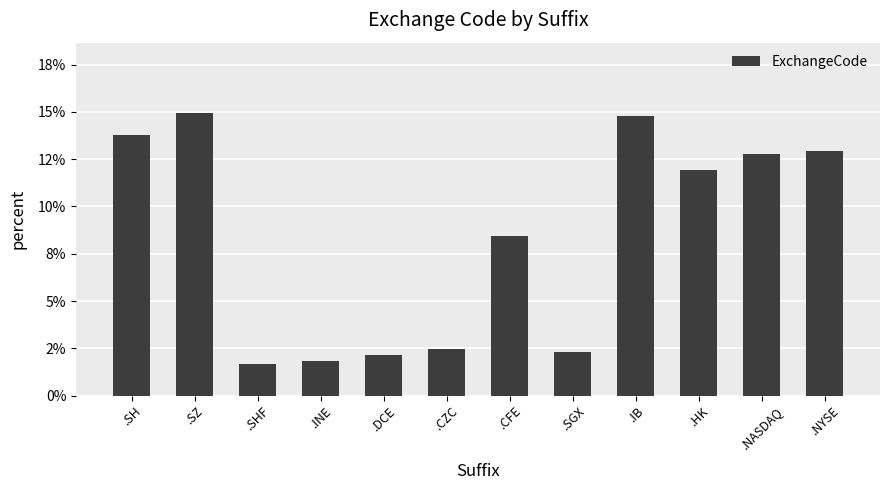

Which category has the highest value across all series?

.SZ